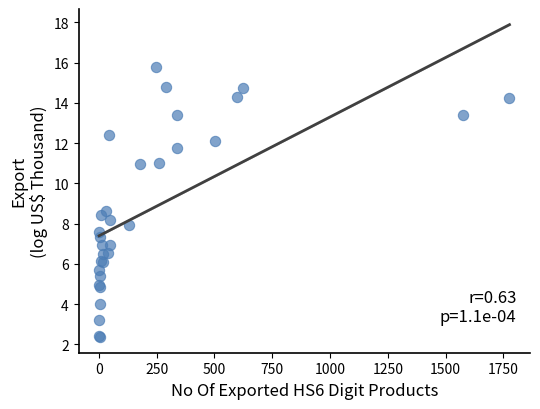

What Y value in the scatter plot is closest to 9?

8.6